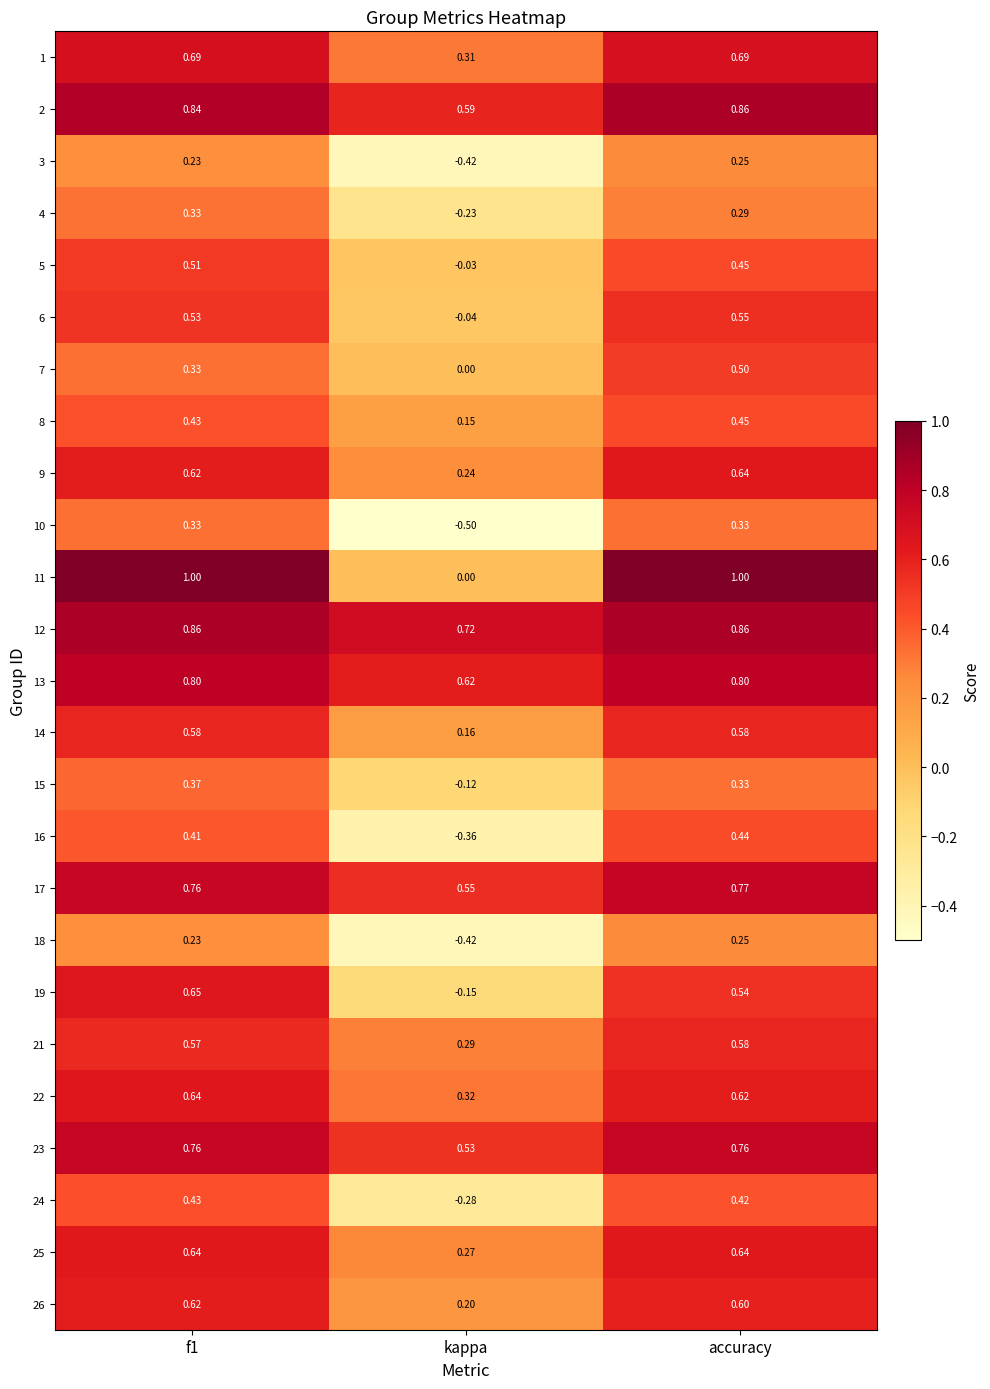

At which label is 7 closest to 0?

kappa